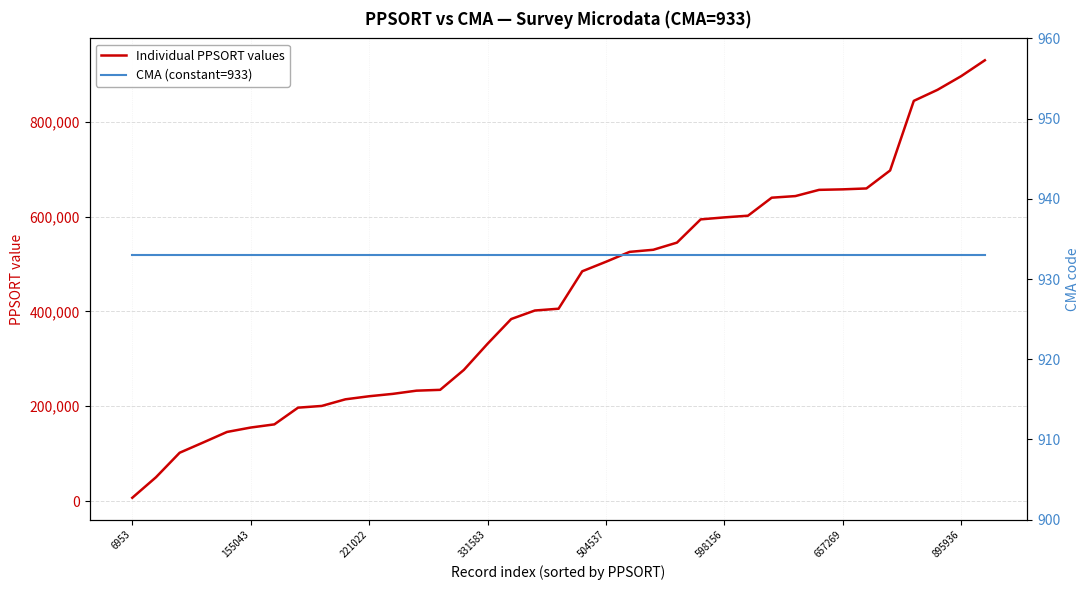

Count the number of categories in the chart.

37